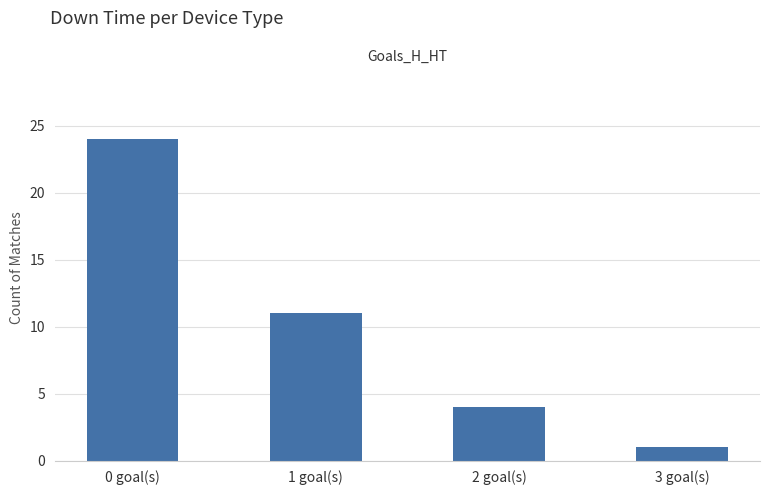

List the labels in order of value, largest first.

0 goal(s), 1 goal(s), 2 goal(s), 3 goal(s)